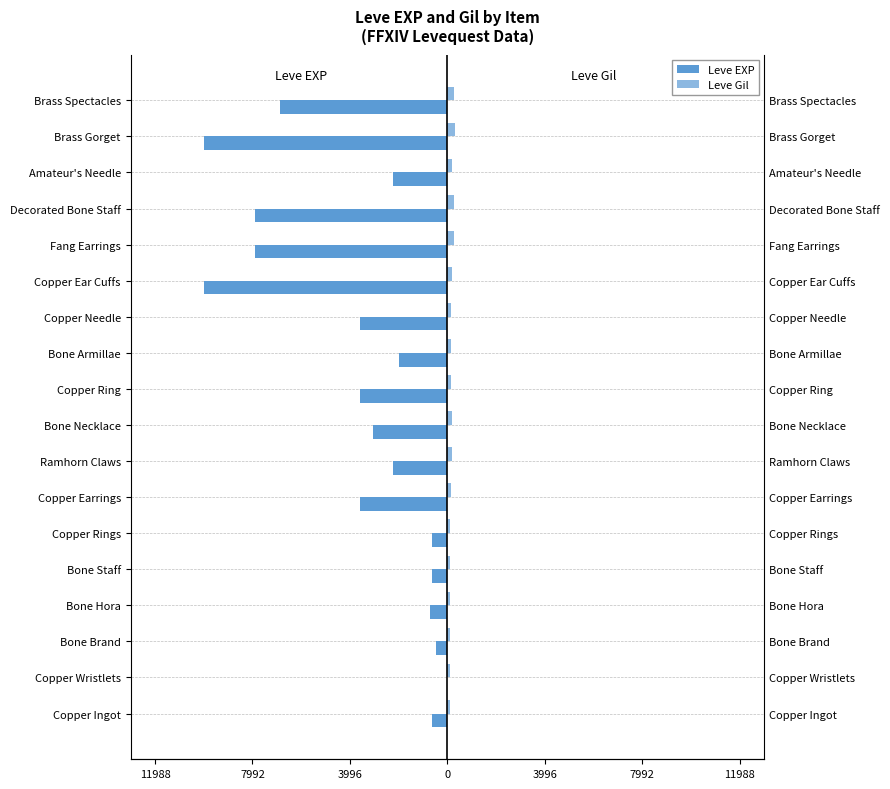

Does the chart contain stacked bars?

No